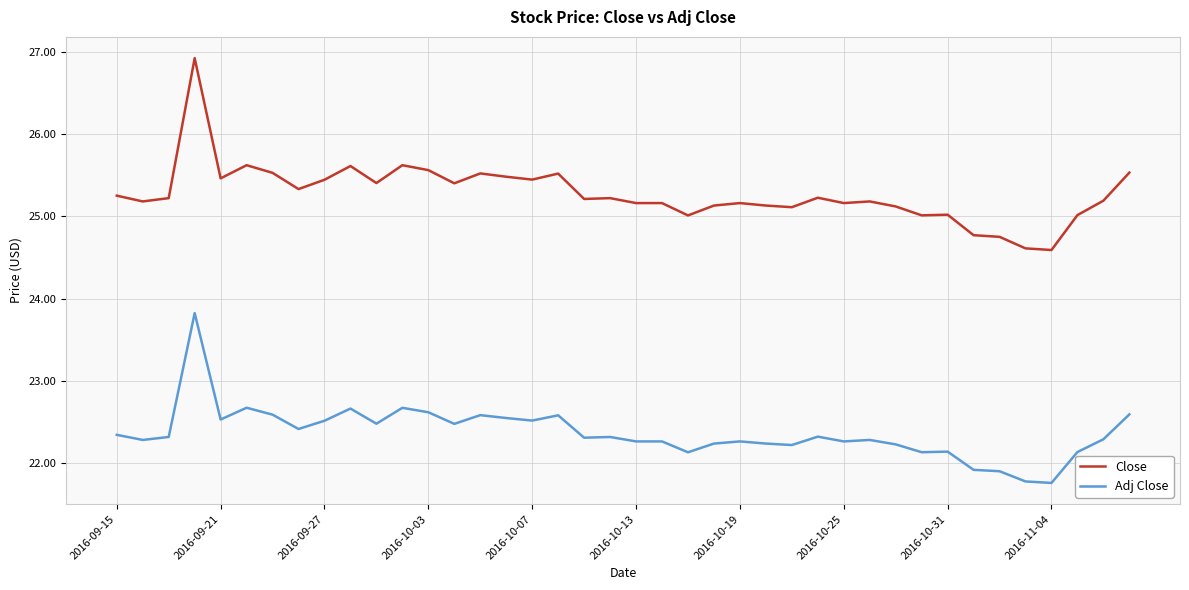

True or false: Close and Adj Close cross at least once.

False